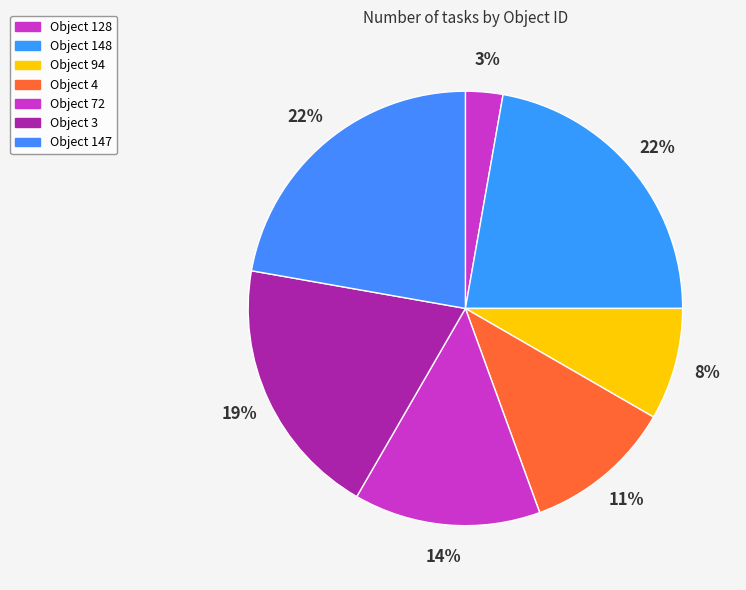

Count the number of slices in the pie.

7